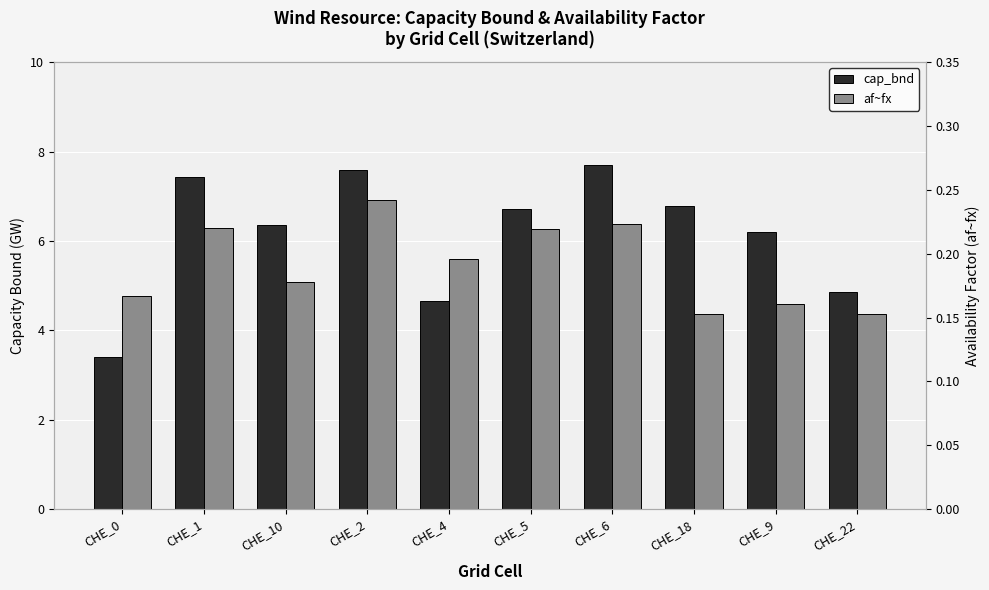

At how many categories does at least one series exceed 0?

10